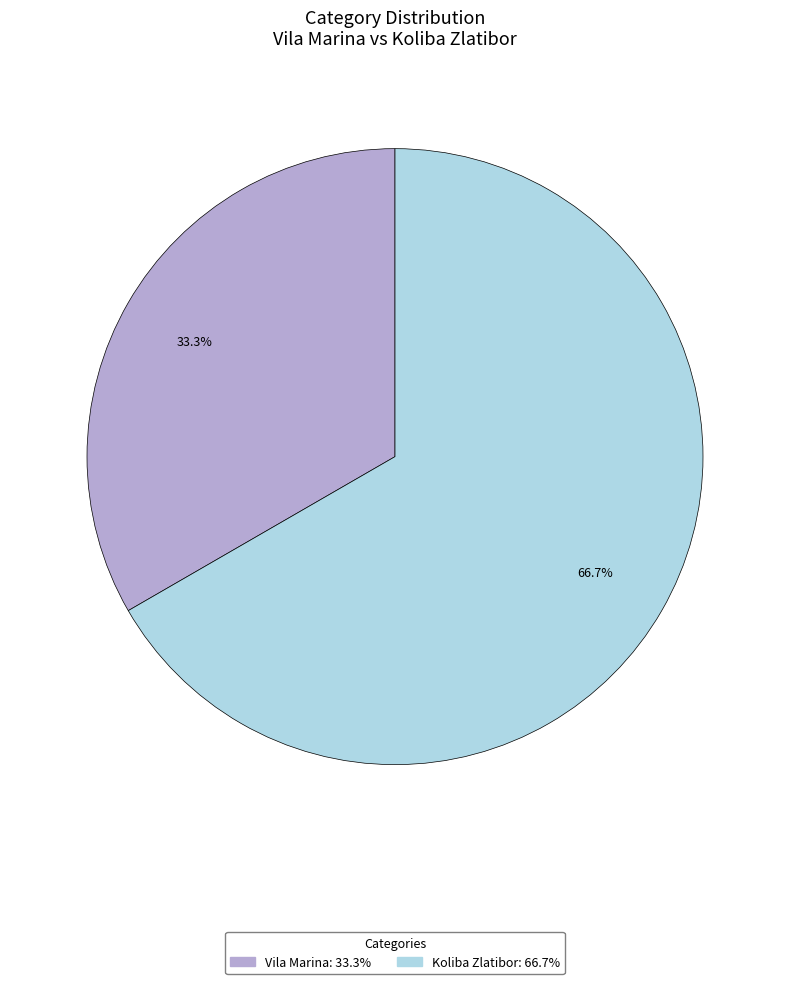

Is there a majority slice in this chart?

Yes